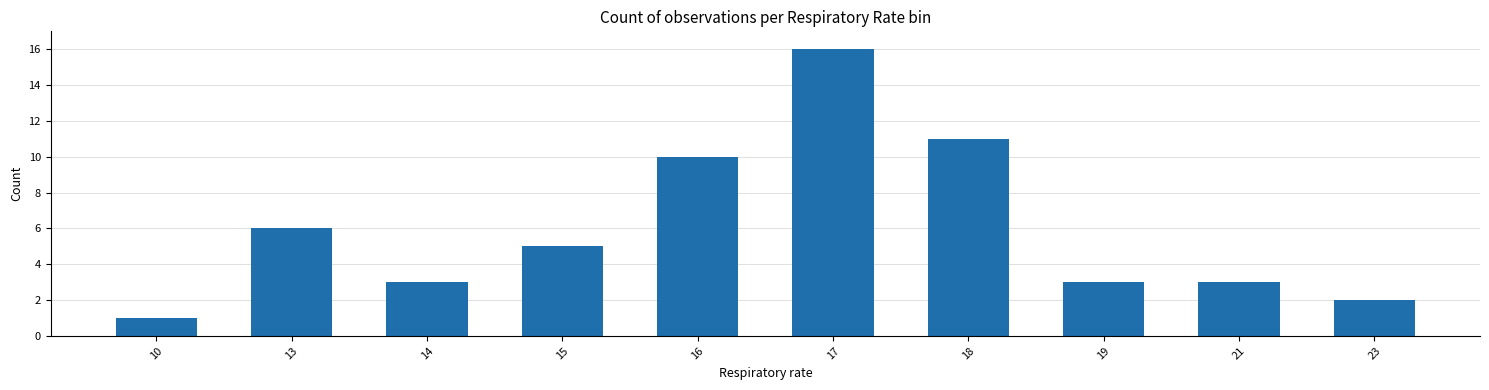

What is the ratio of the value at 10 to the value at 23?

0.5